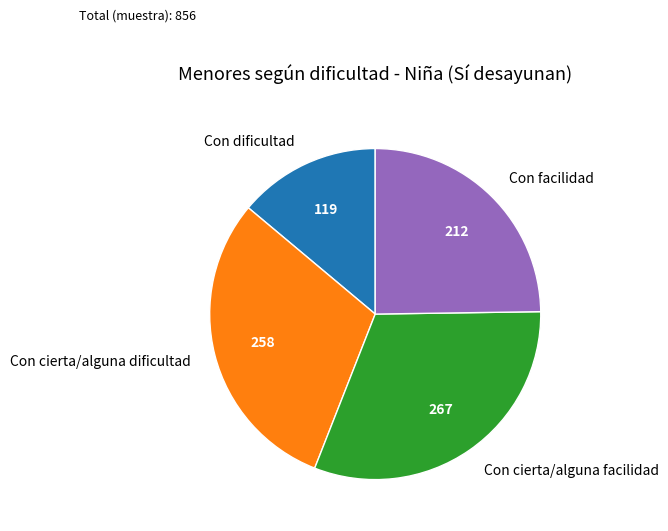

Is there a majority slice in this chart?

No